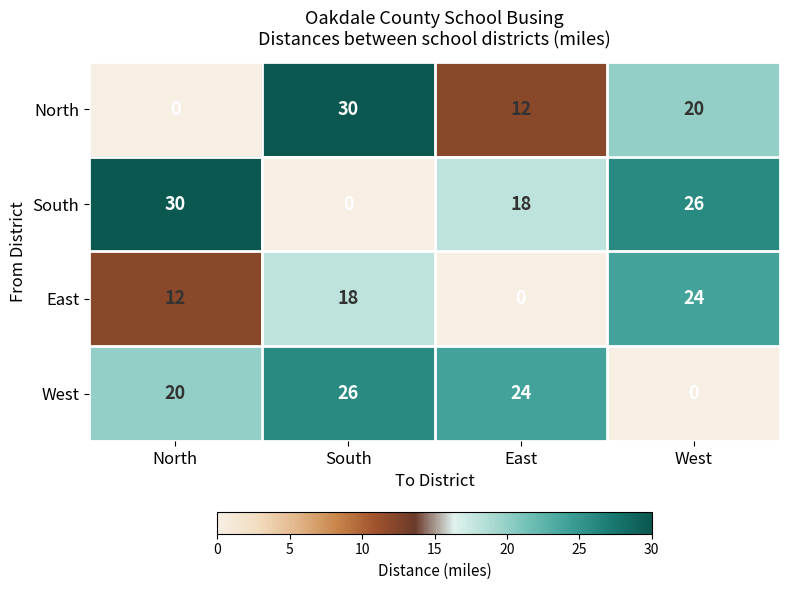

Is it true that West equals -11 at West?

False